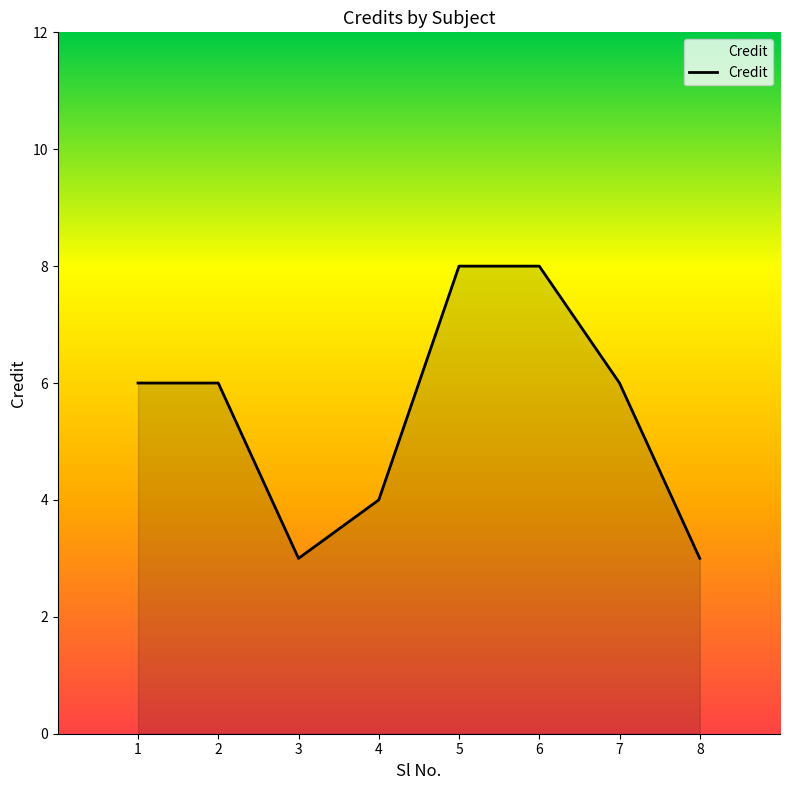

What is the sum of the values at 2 and 3?

9